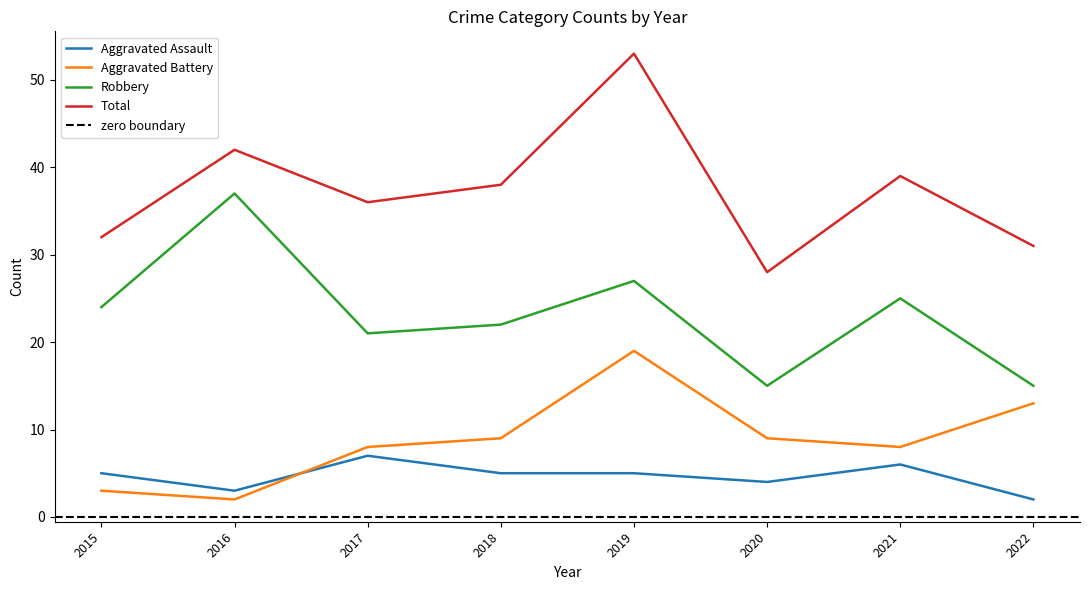

What is the difference between the maximum and second lowest values in the Robbery series?

22